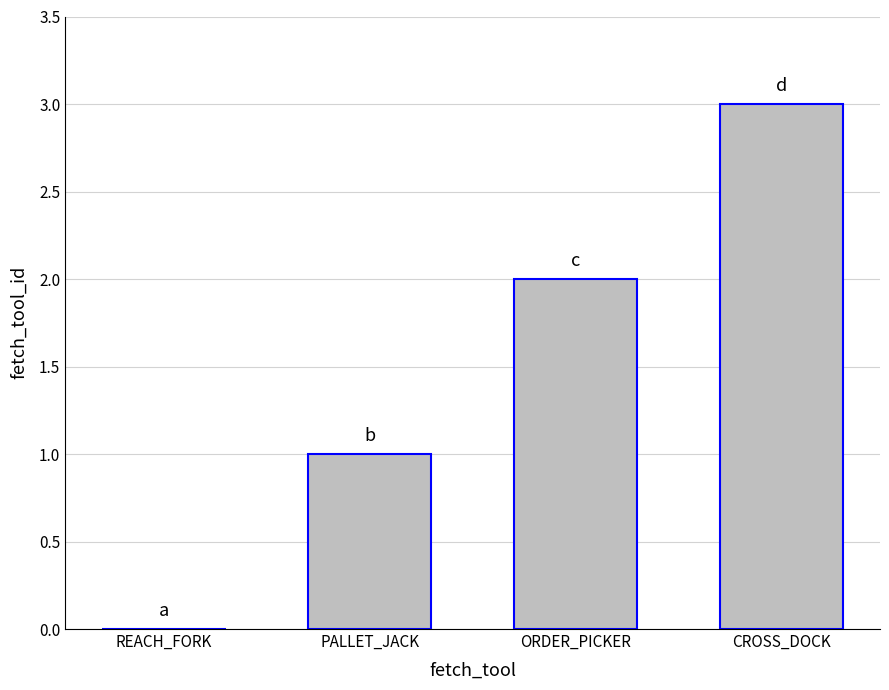

The value at ORDER_PICKER is 2. True or false?

True